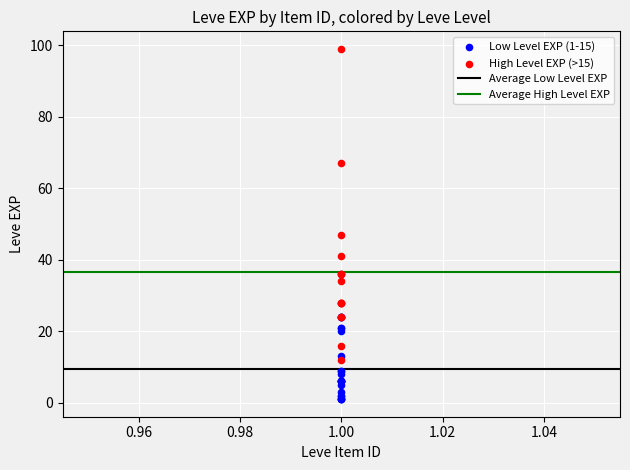

Which series contains the lowest Y value?

Low Level EXP (1-15)